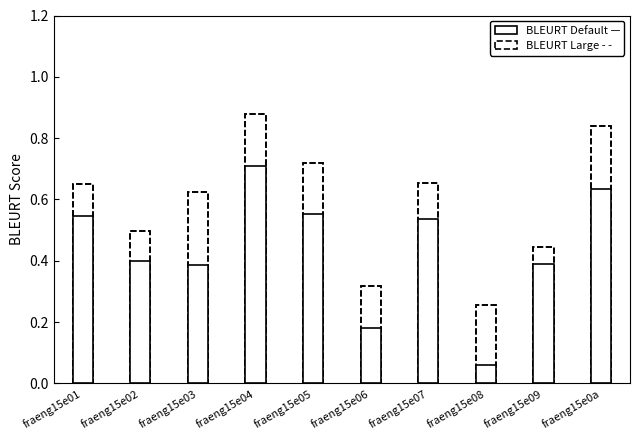

Reading right to left, list all the values displayed in this chart.

BLEURT Default: 0.6	0.4	0.1	0.5	0.2	0.6	0.7	0.4	0.4	0.5
BLEURT Large: 0.8	0.4	0.3	0.7	0.3	0.7	0.9	0.6	0.5	0.6